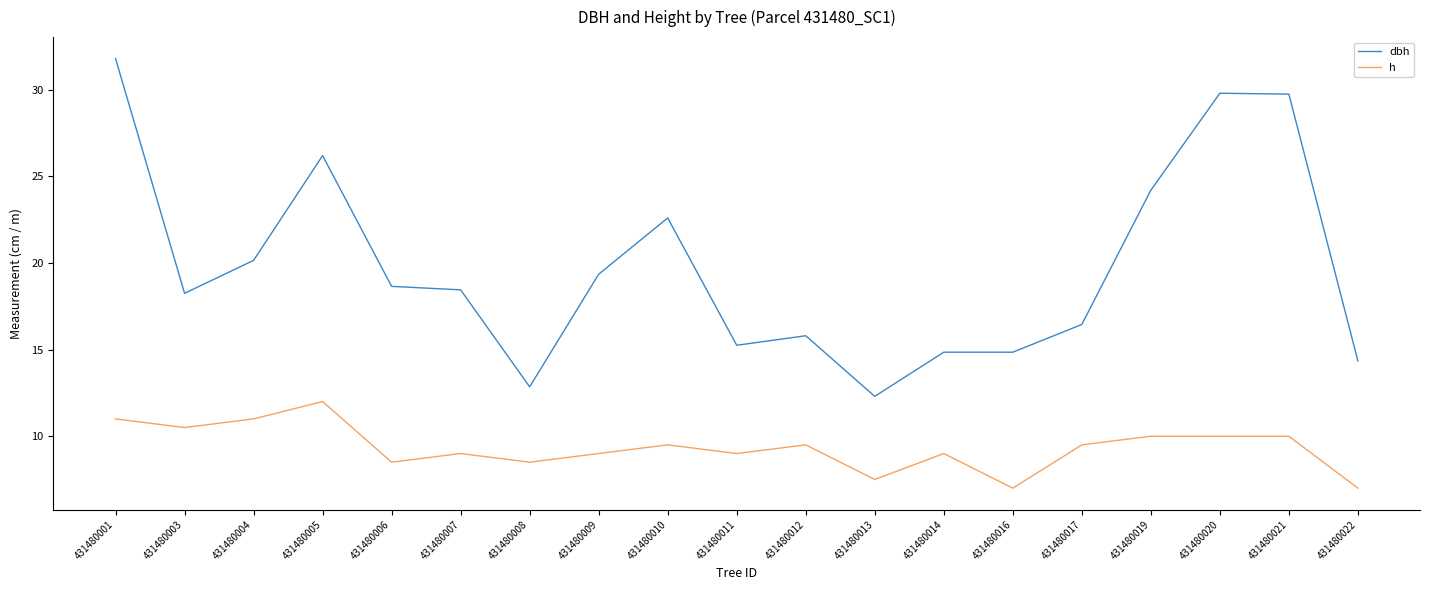

Is it true that h equals 11.5 at 431480016?

False